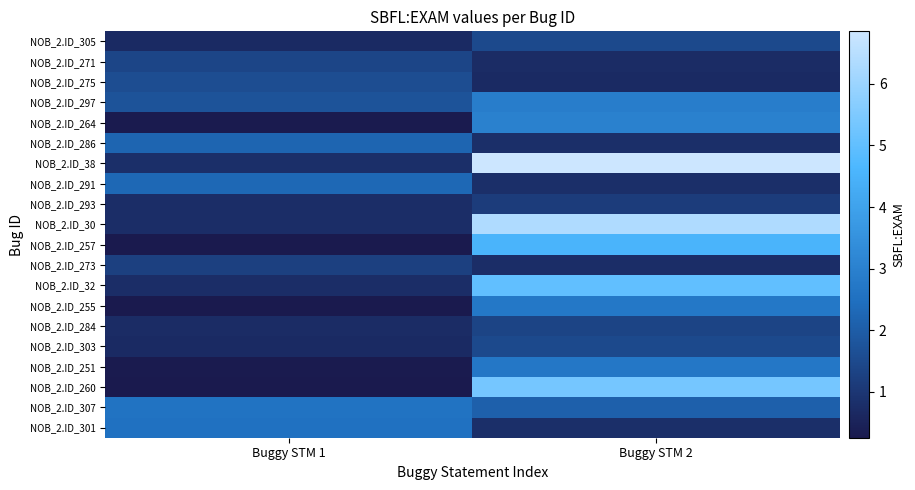

At Buggy STM 2, list the series in order from smallest to largest.

NOB_2.ID_275, NOB_2.ID_271, NOB_2.ID_273, NOB_2.ID_286, NOB_2.ID_291, NOB_2.ID_301, NOB_2.ID_293, NOB_2.ID_284, NOB_2.ID_305, NOB_2.ID_303, NOB_2.ID_307, NOB_2.ID_251, NOB_2.ID_255, NOB_2.ID_297, NOB_2.ID_264, NOB_2.ID_257, NOB_2.ID_32, NOB_2.ID_260, NOB_2.ID_30, NOB_2.ID_38